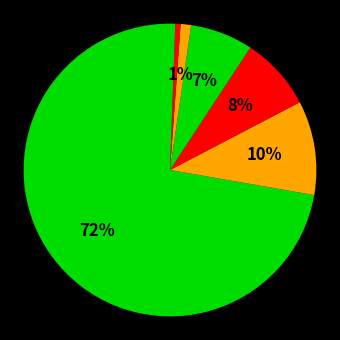

Count the number of slices in the pie.

7